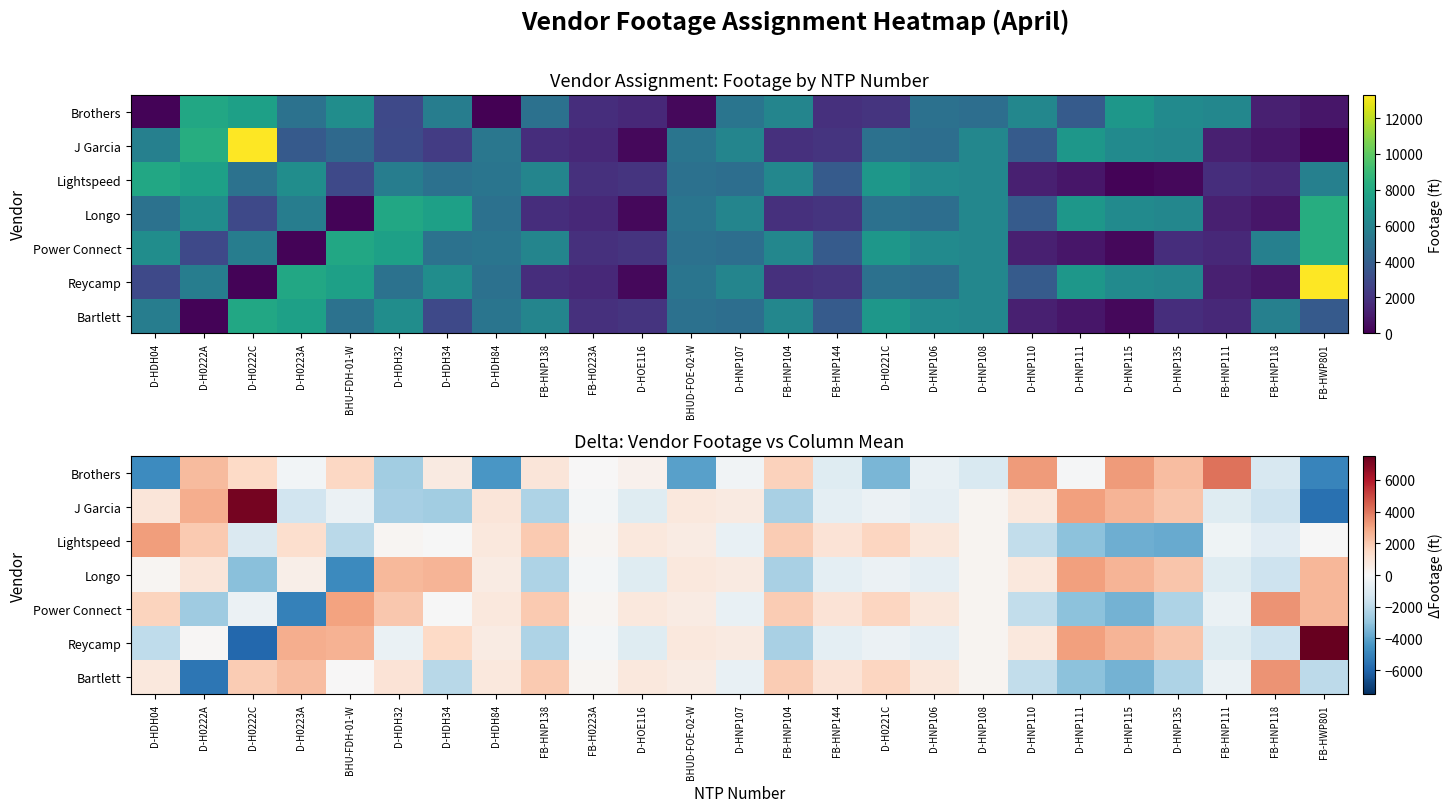

What is the difference between the maximum and minimum values in the Longo series?

7916.3